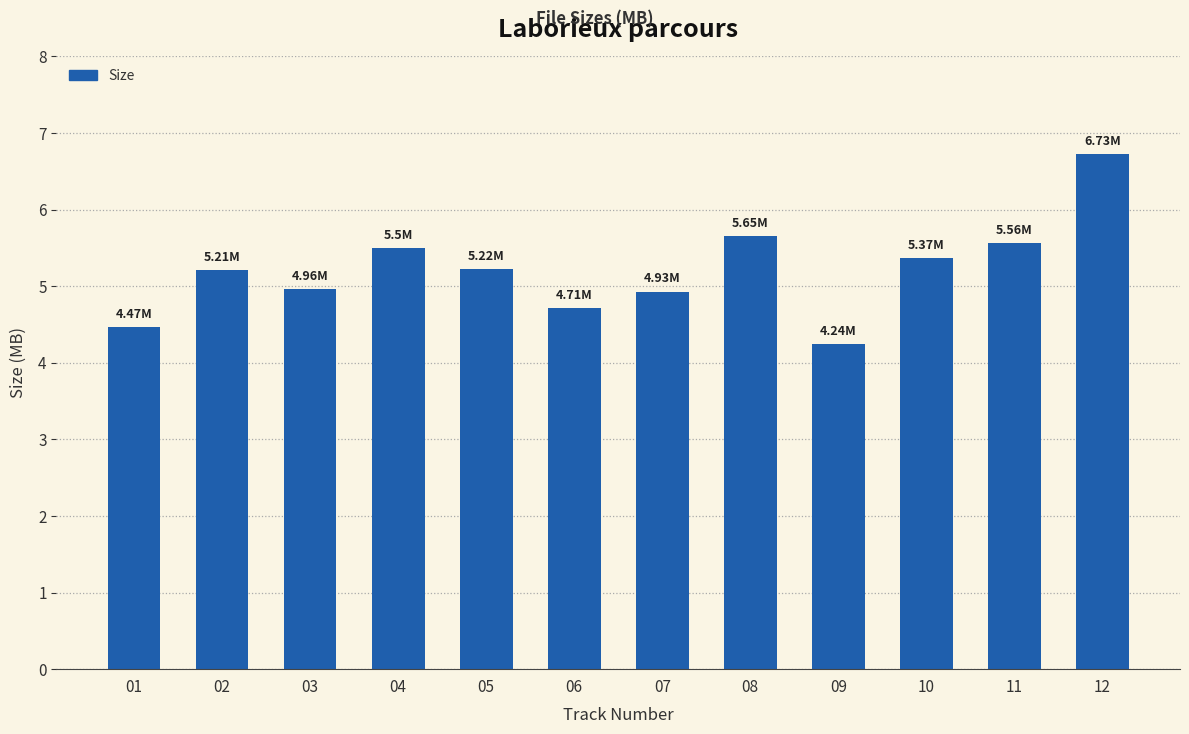

What is the difference between the second highest and second lowest values?

1.2